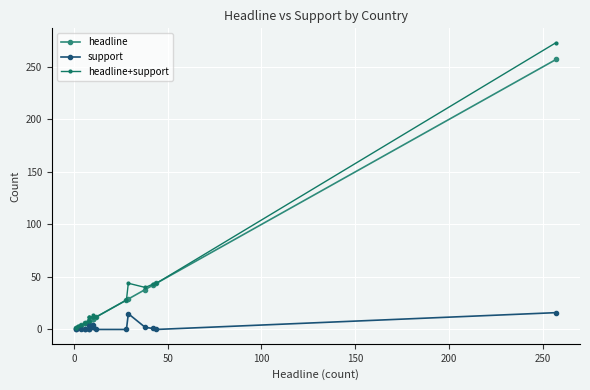

What is the minimum value for headline?

1